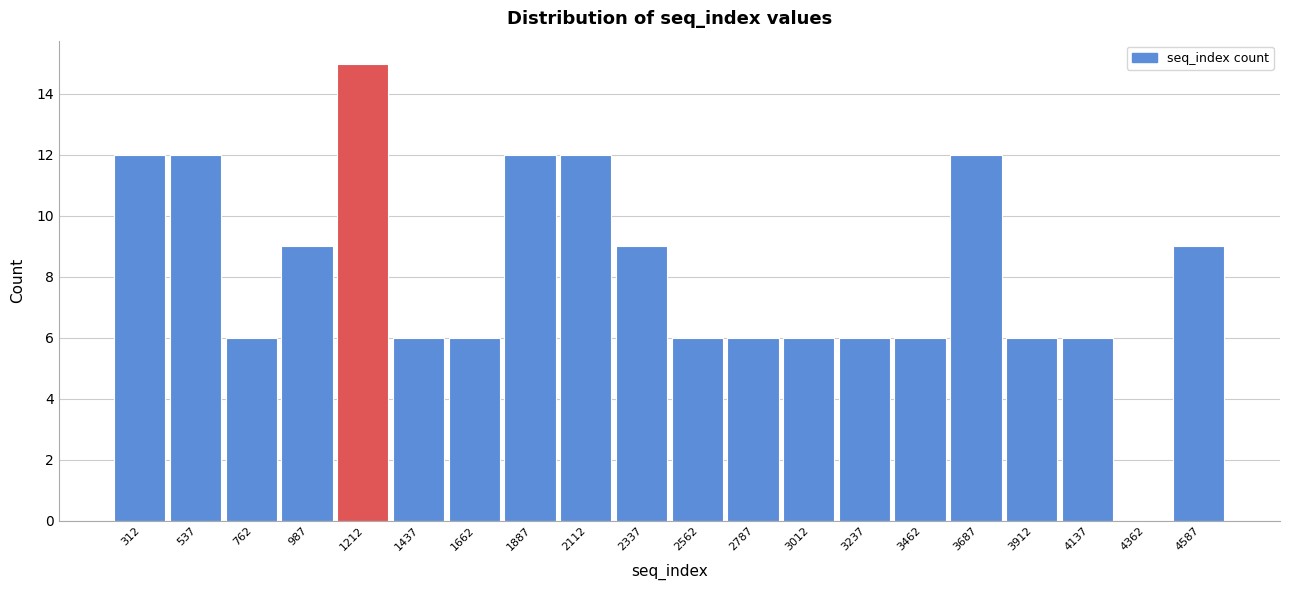

Reading left to right, transcribe this chart: for each bar, give the range it covers on the x-axis and its height. Neither the bar edges nor the heights are printed on the chart, so give them approximately, as read against the axes.

200 to 400: 12
400 to 650: 12
650 to 850: 6
850 to 1100: 9
1100 to 1300: 15
1300 to 1550: 6
1550 to 1750: 6
1750 to 2000: 12
2000 to 2200: 12
2200 to 2450: 9
2450 to 2650: 6
2650 to 2900: 6
2900 to 3100: 6
3100 to 3350: 6
3350 to 3550: 6
3550 to 3800: 12
3800 to 4000: 6
4000 to 4250: 6
4250 to 4450: 0
4450 to 4700: 9